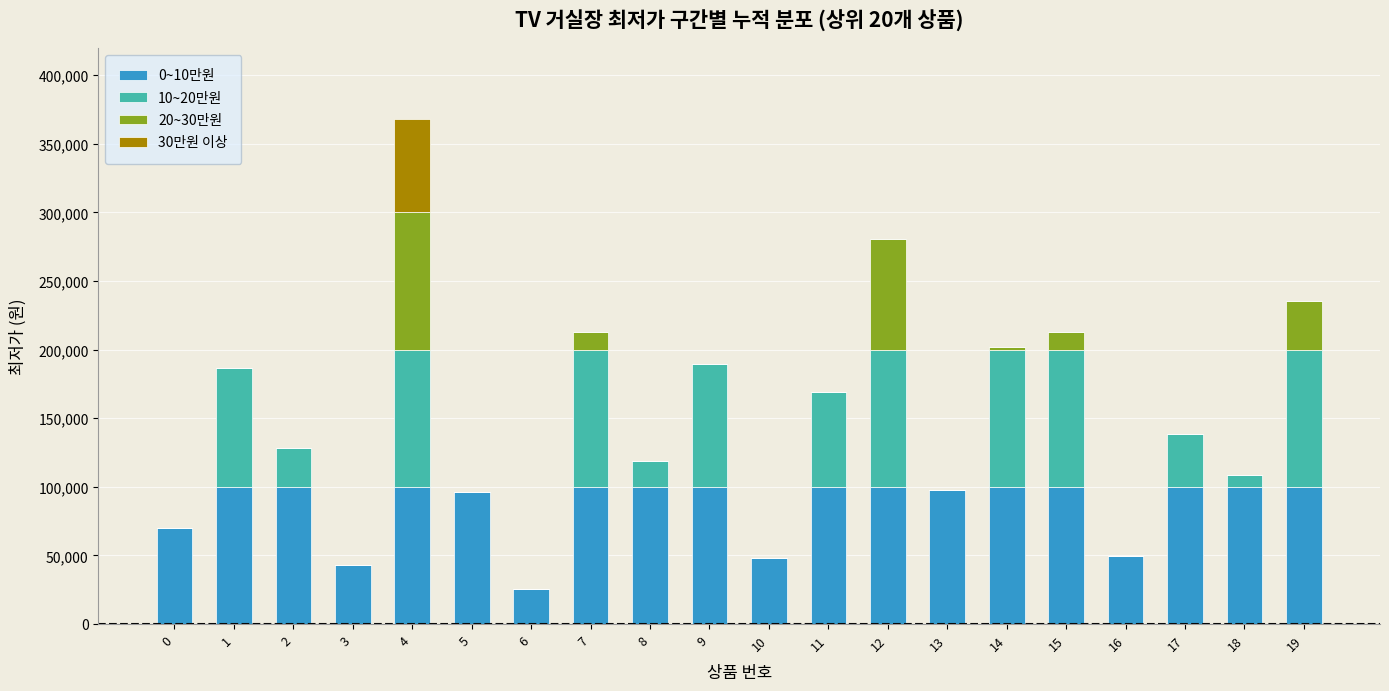

Are the bars horizontal?

No